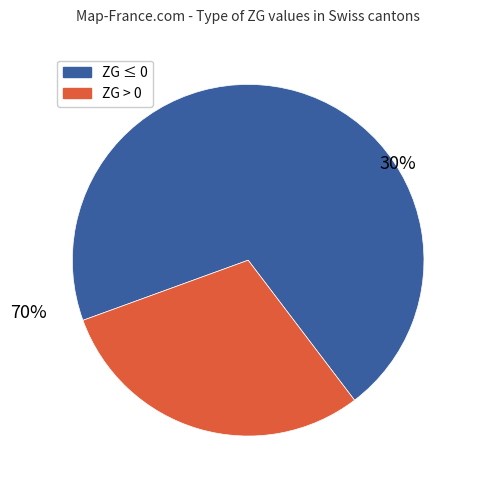

True or false: 2020-07-08 accounts for 14% of the total.

False